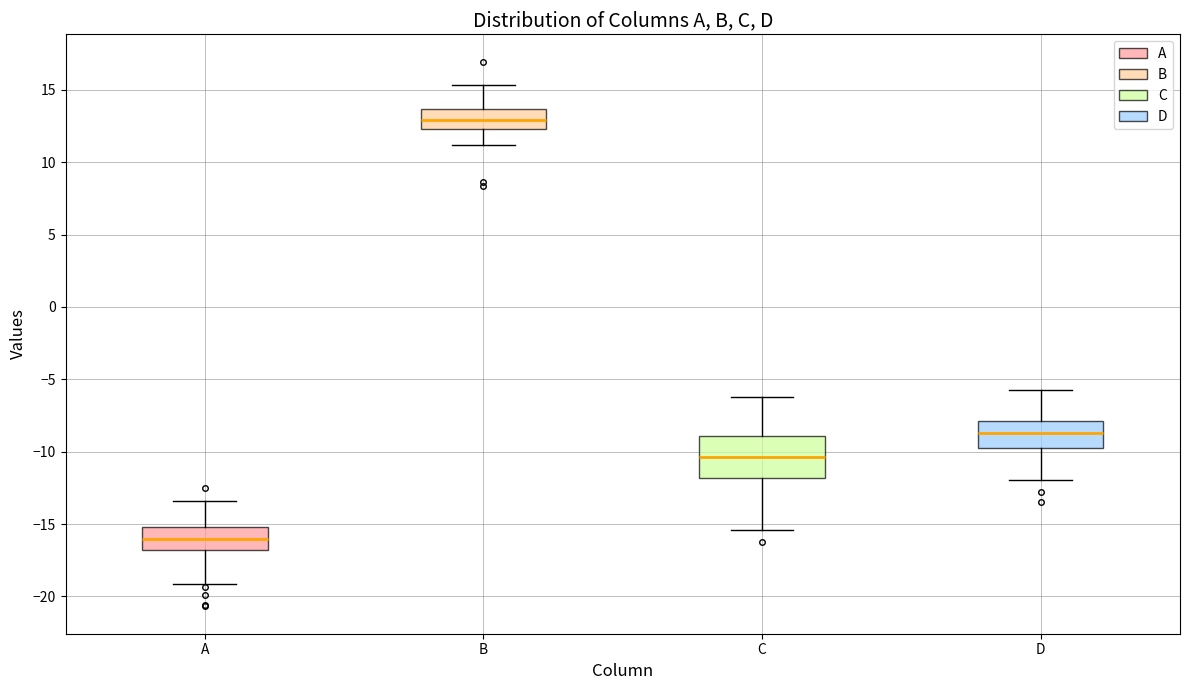

Which box is the tallest, from its lower edge to its upper edge?

C